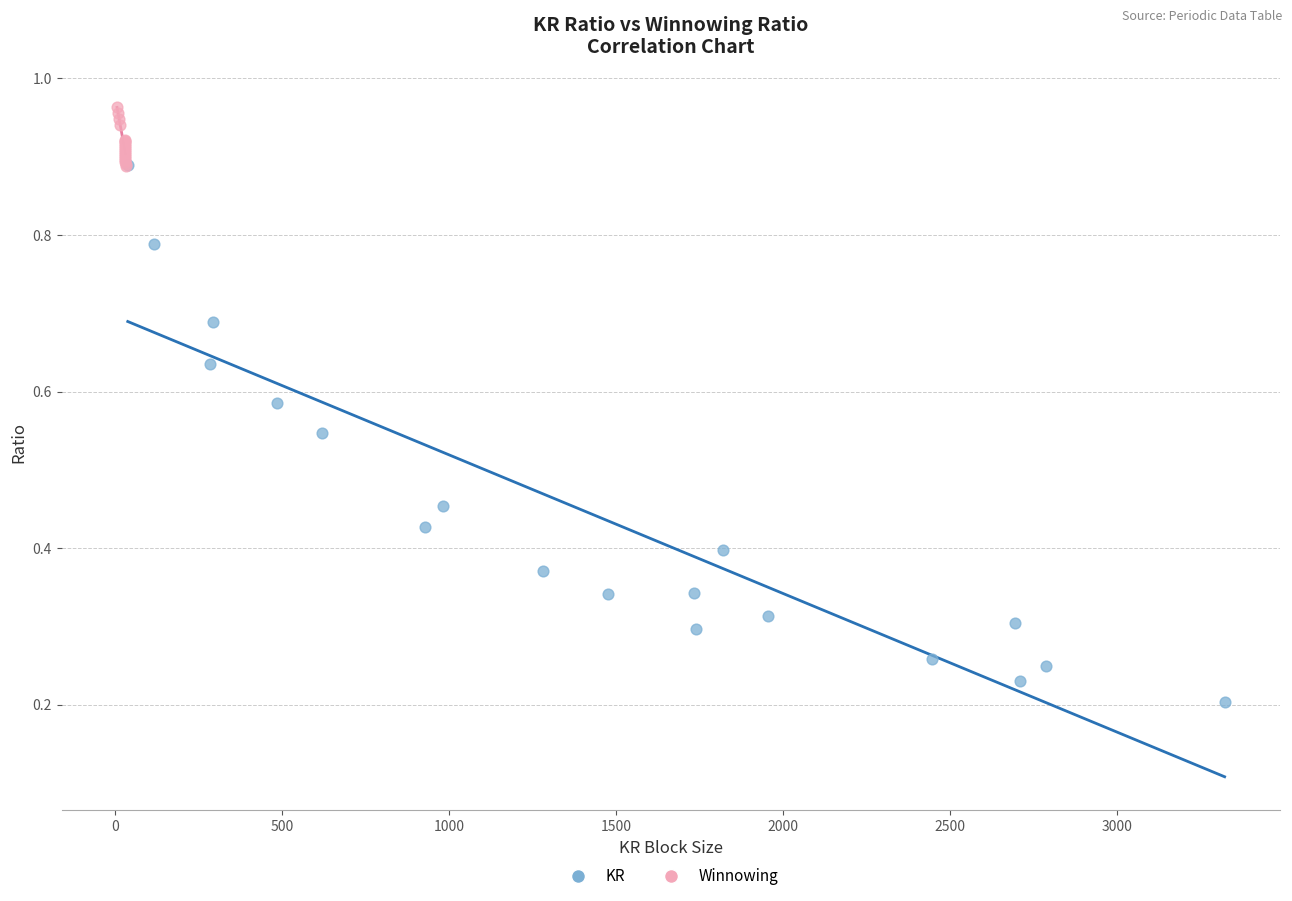

Which series contains the highest Y value?

Winnowing